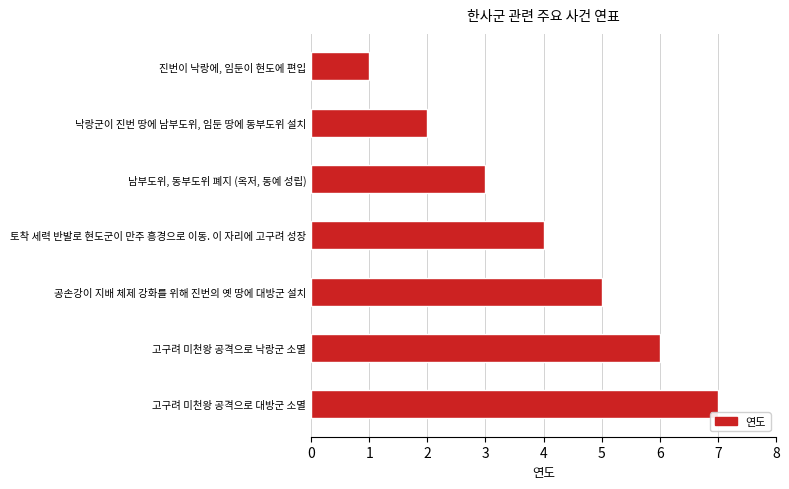

What is the minimum value shown in the chart?

1